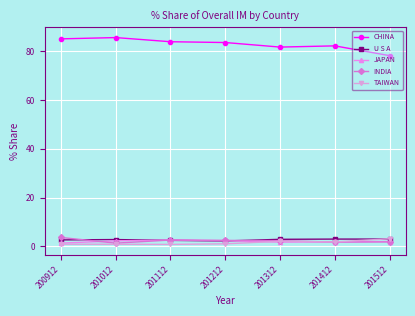

What is the maximum value for TAIWAN?

3.1